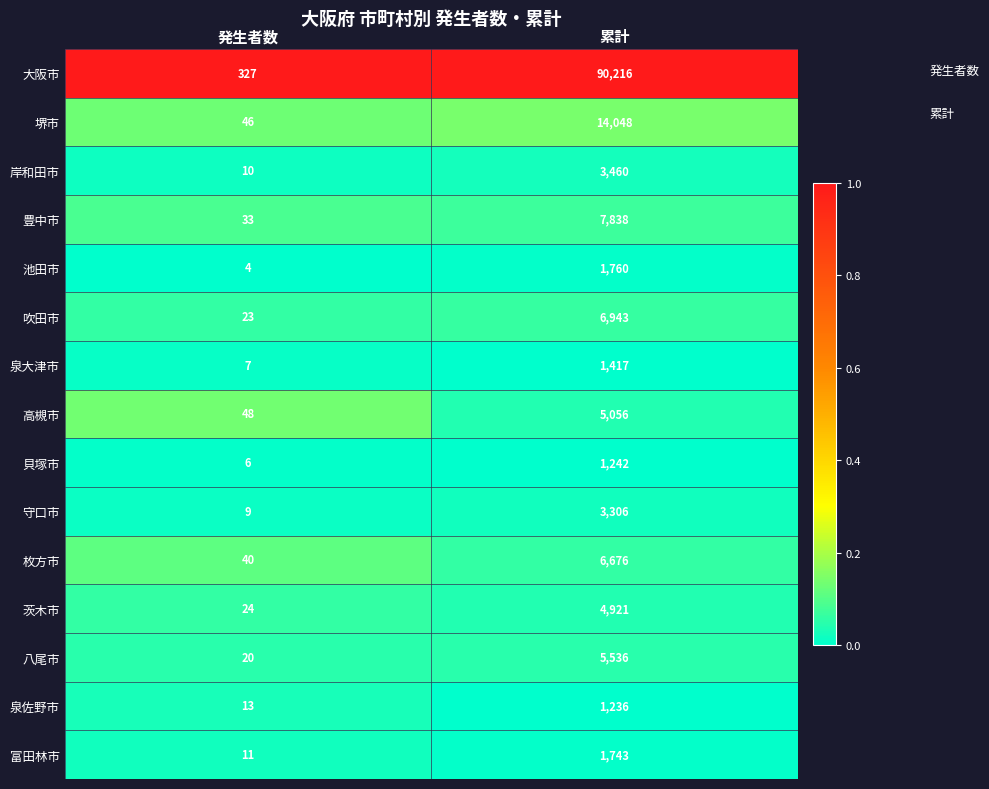

Between 発生者数 and 累計, which series saw the biggest shift?

大阪市